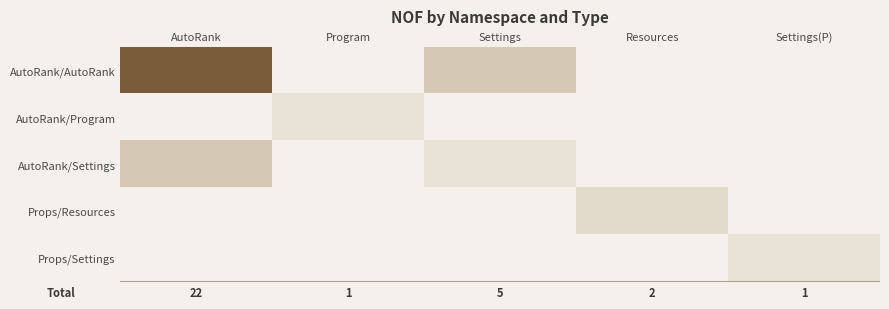

Between Program and Resources, which is larger?

Program